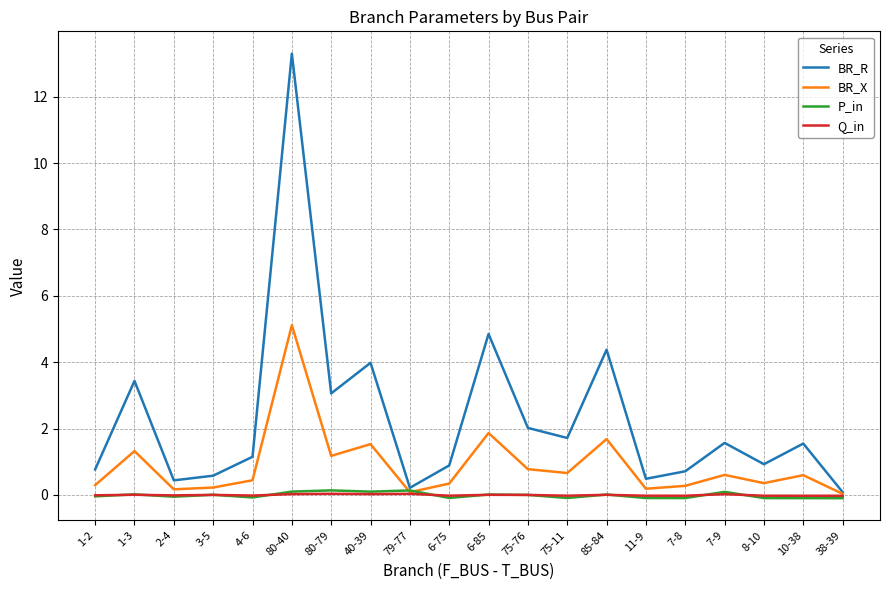

At how many categories does at least one series exceed 11?

1